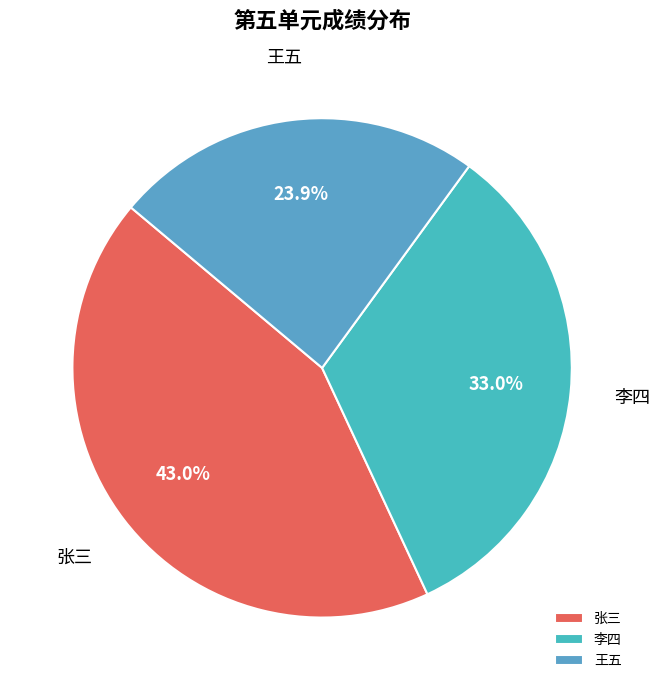

Which has a higher value, 李四 or 张三?

张三